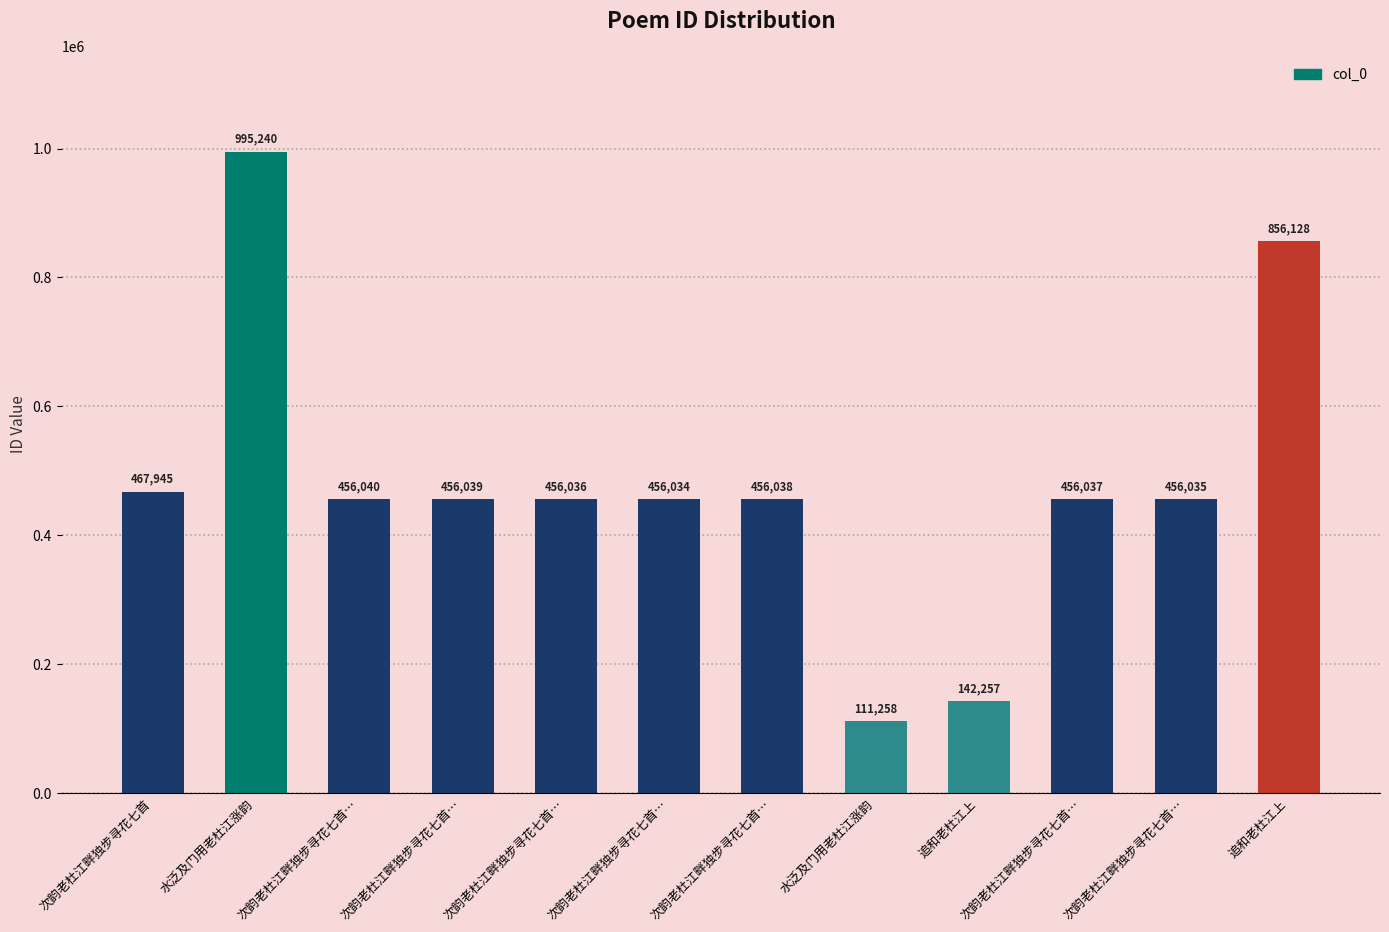

What is the difference between the maximum and minimum values?

883982